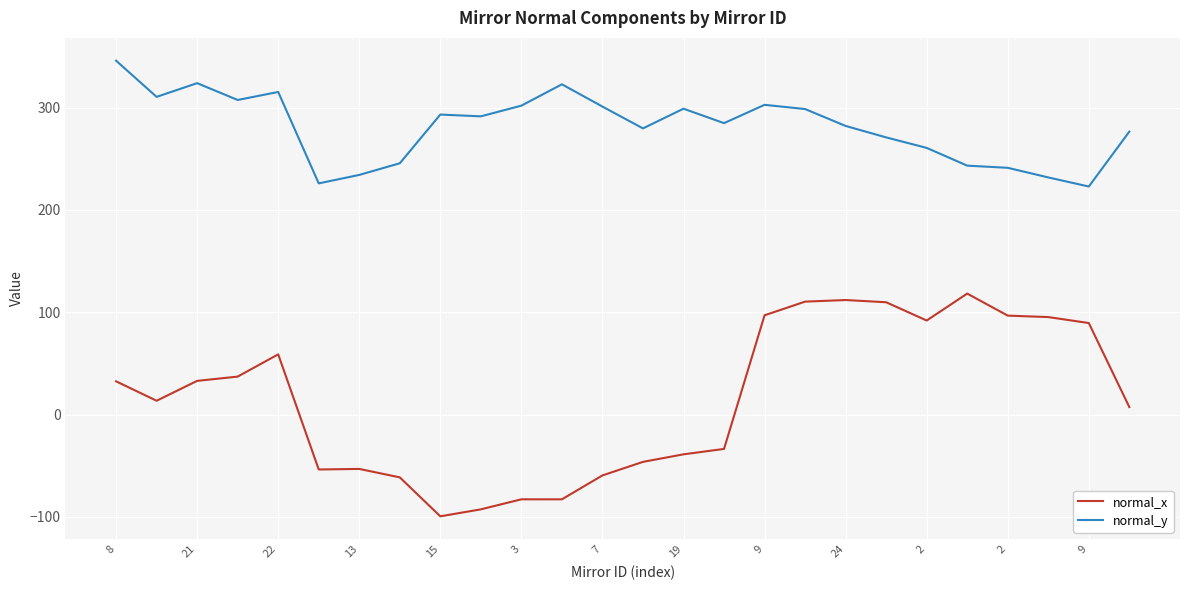

Rank the series by their average value, from highest to lowest.

normal_y, normal_x